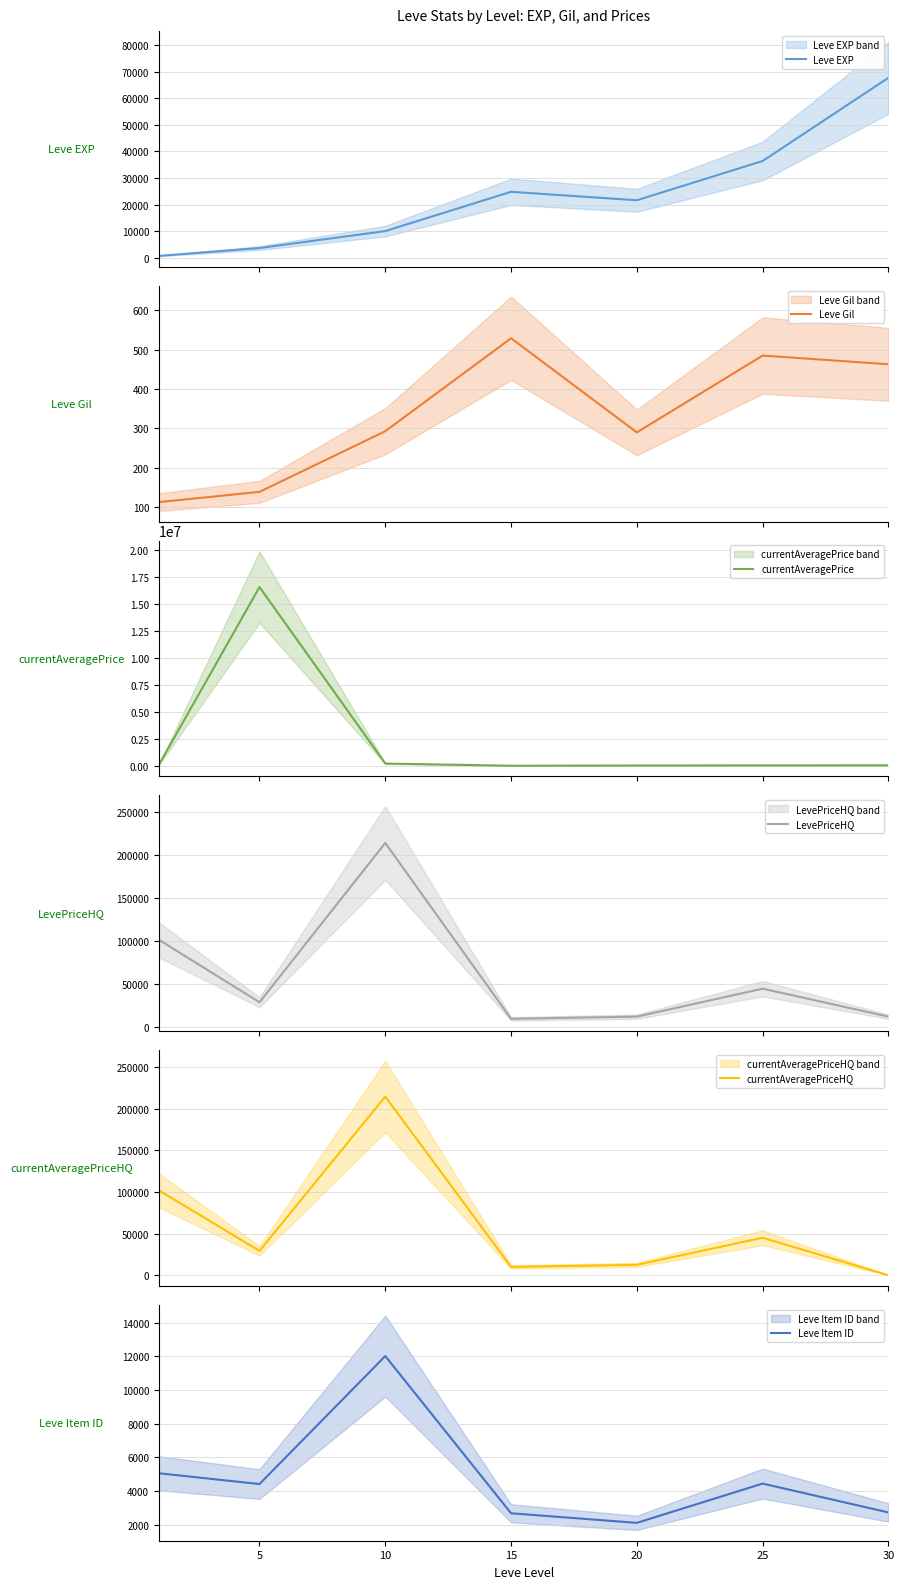

What is the highest value of the Leve EXP series?

67730